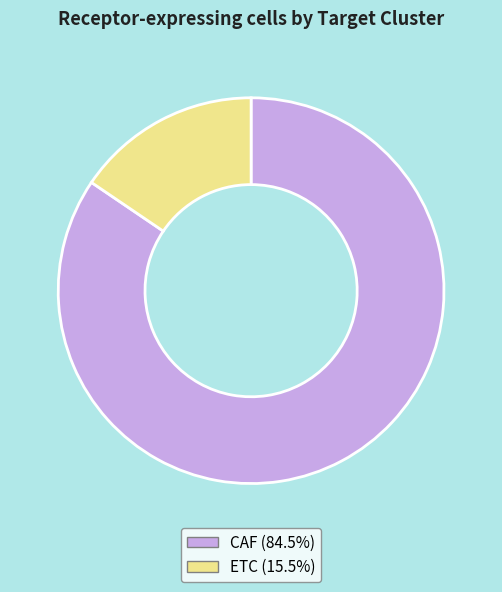

Is the sum of CAF (84.5%) and ETC (15.5%) greater than half?

Yes